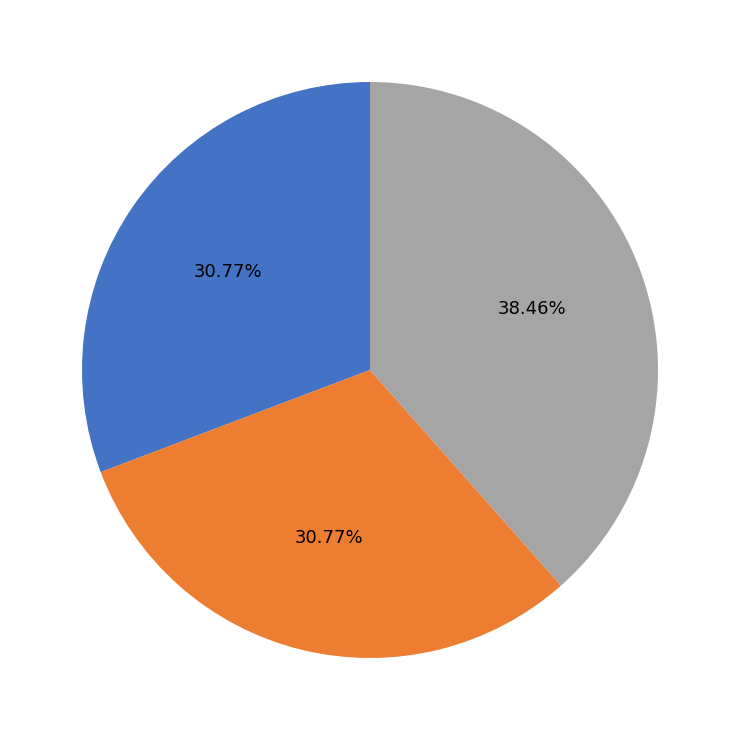

Count the number of slices in the pie.

3